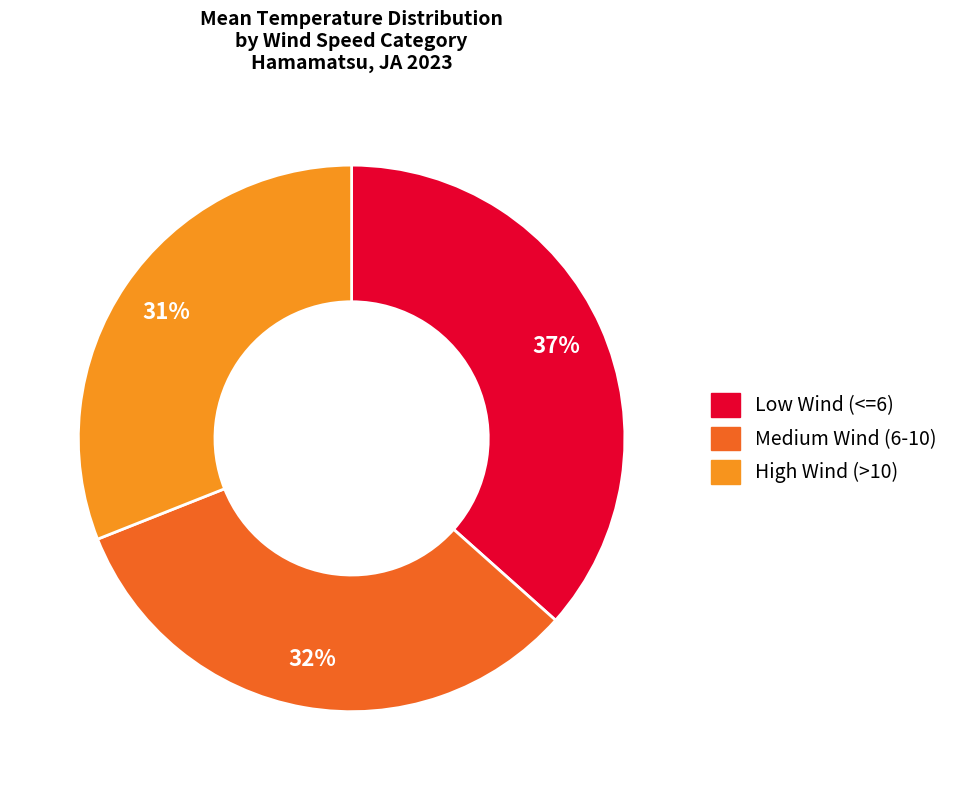

Count the number of slices in the pie.

3